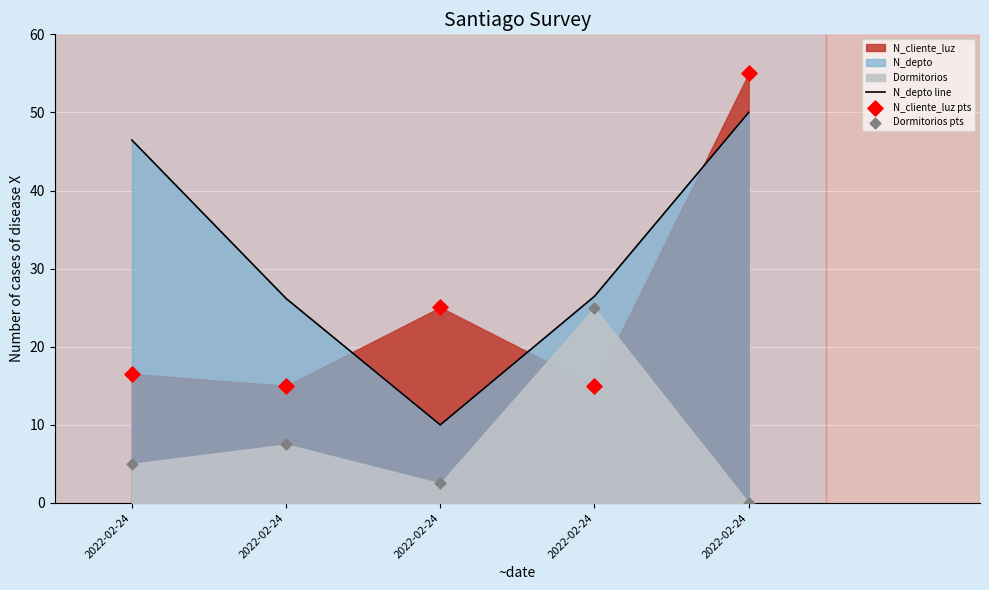

Which series has the widest spread of Y values?

N_depto line